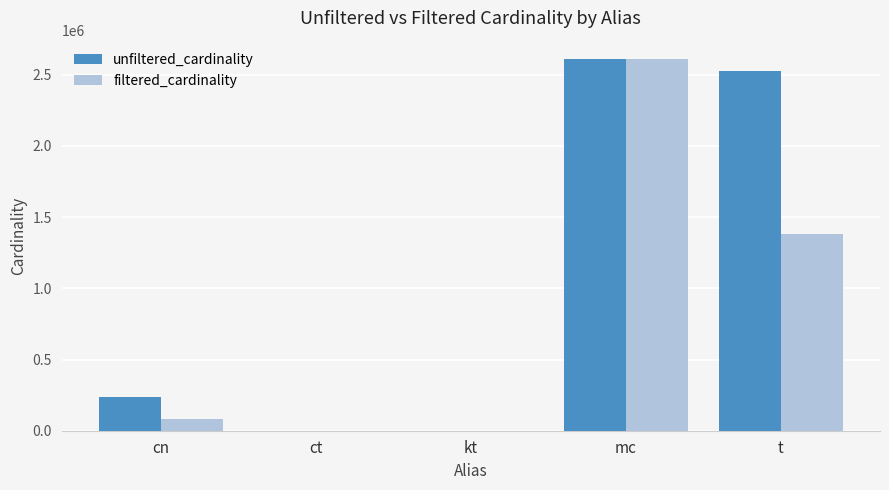

Between mc and t, which series saw the biggest shift?

filtered_cardinality